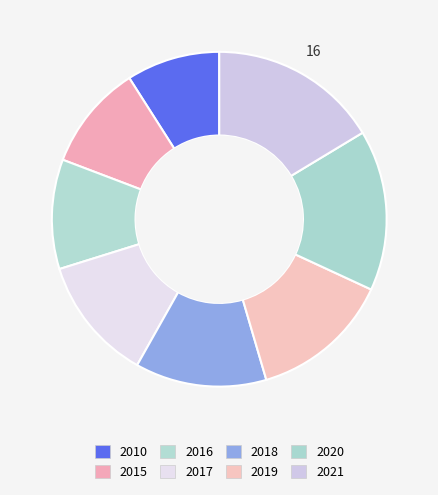

True or false: 2018 accounts for 18% of the total.

False